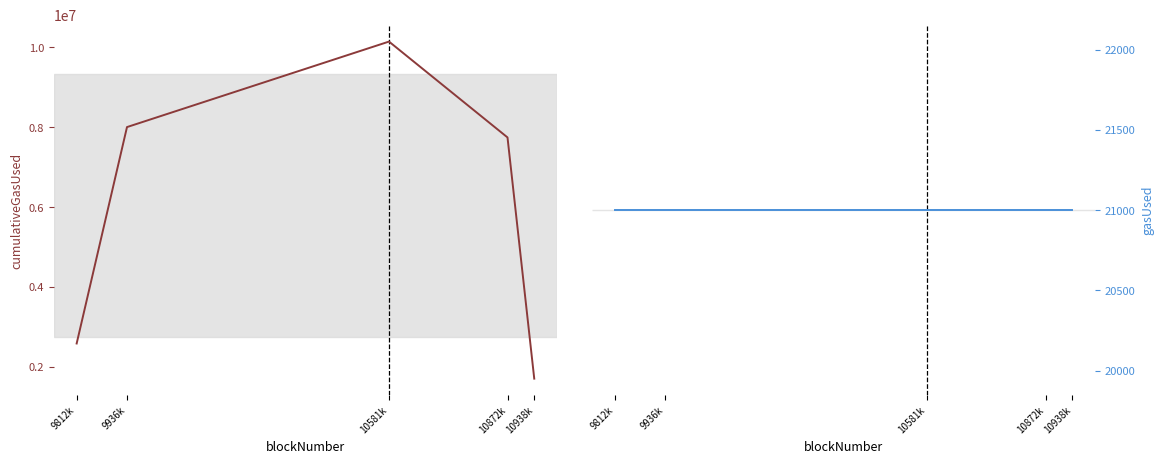

At how many categories does at least one series exceed 3797113?

3